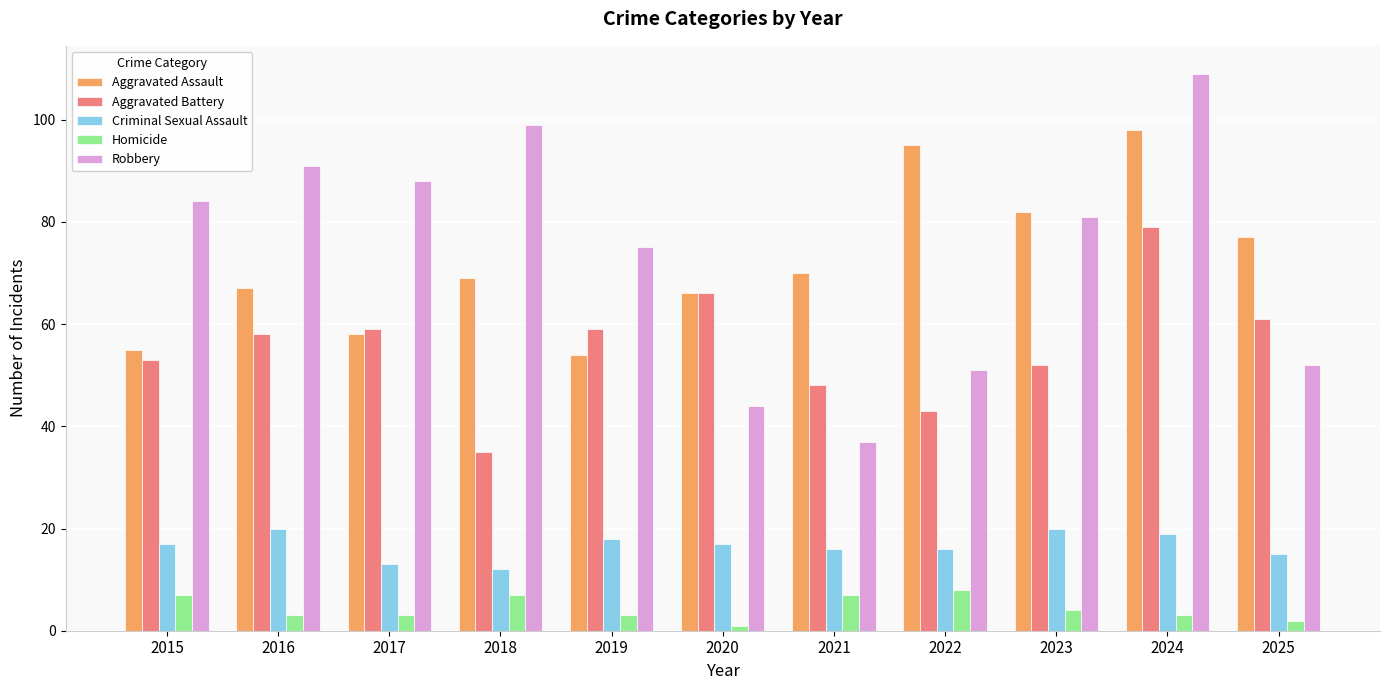

Which series has the largest total across all categories?

Robbery